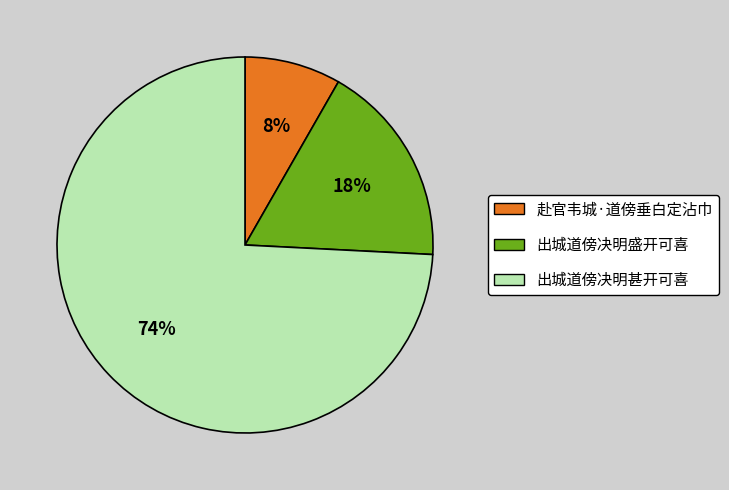

How many segments does this pie chart have?

3